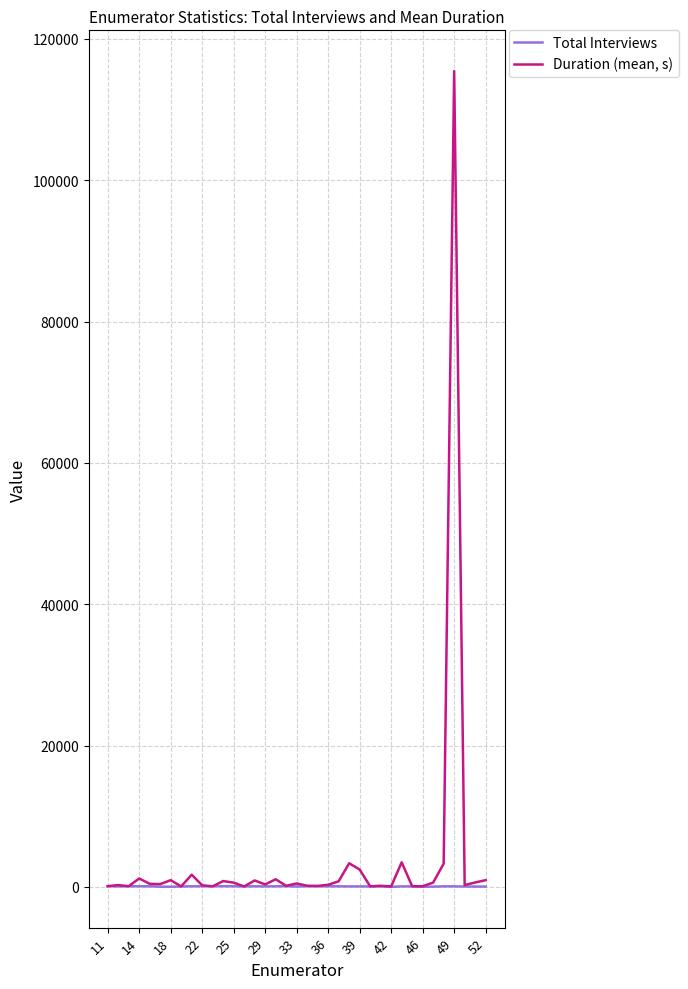

Rank the series by their maximum value, from lowest to highest.

Total Interviews, Duration (mean, s)